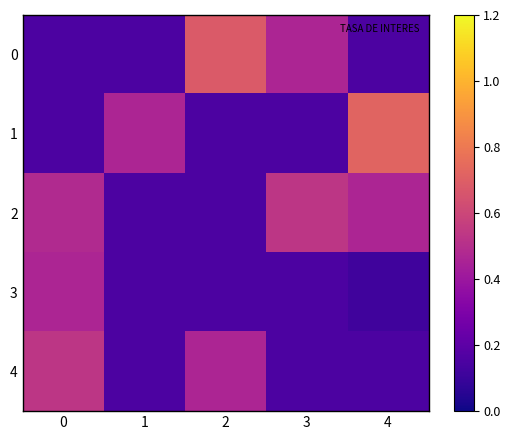

Which category has the highest value across all series?

4